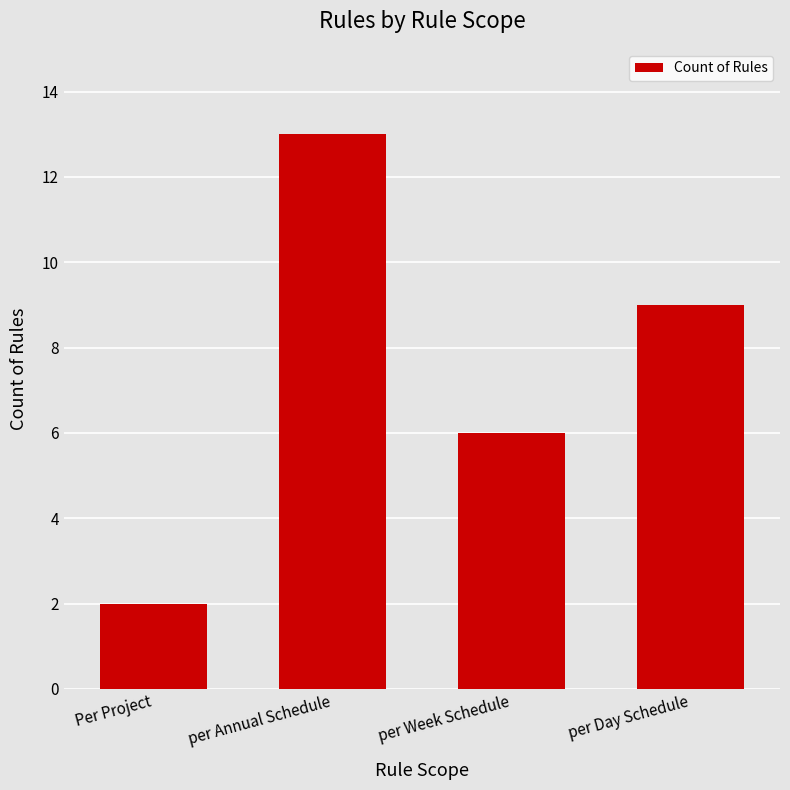

How many series are shown in this chart?

1